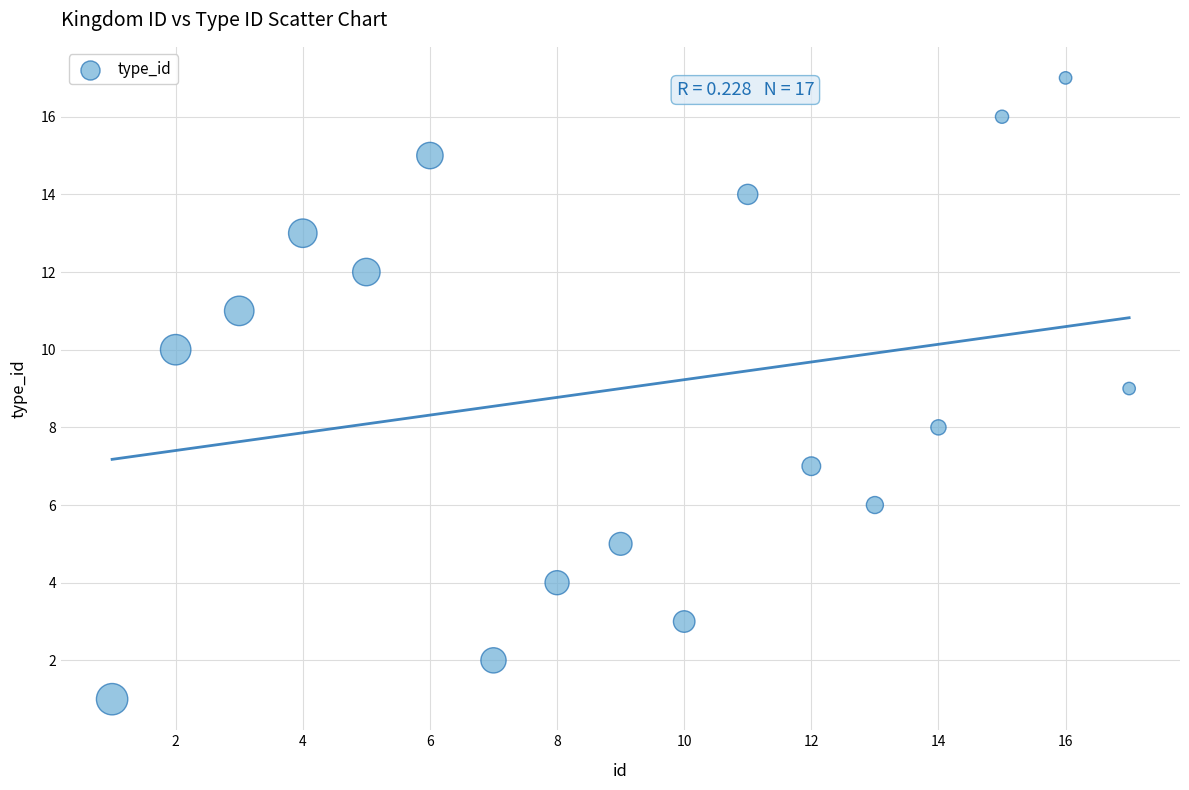

What is the range of Y values (max minus min)?

16